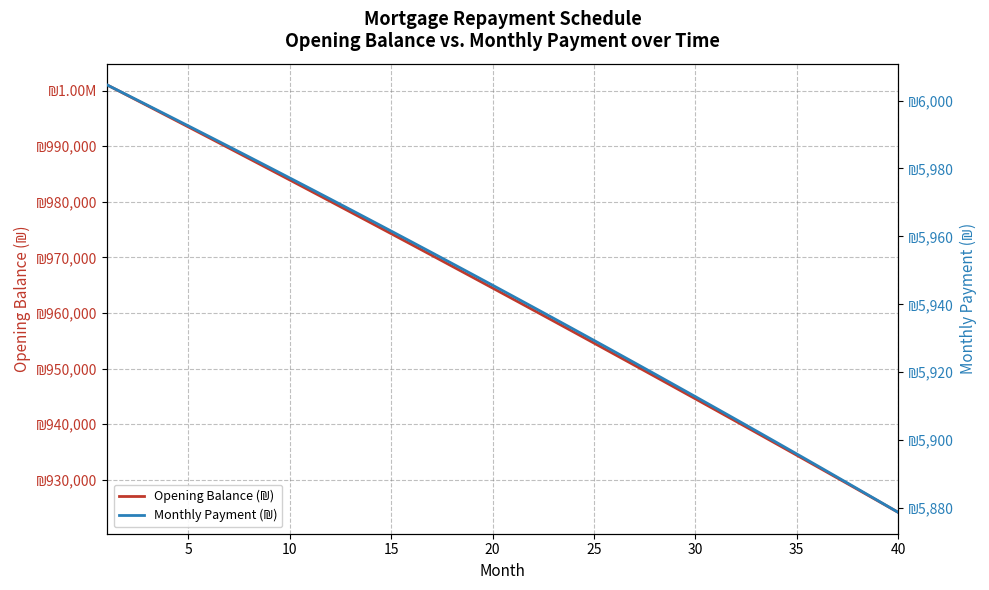

True or false: Monthly Payment (₪) and Opening Balance (₪) cross at least once.

False